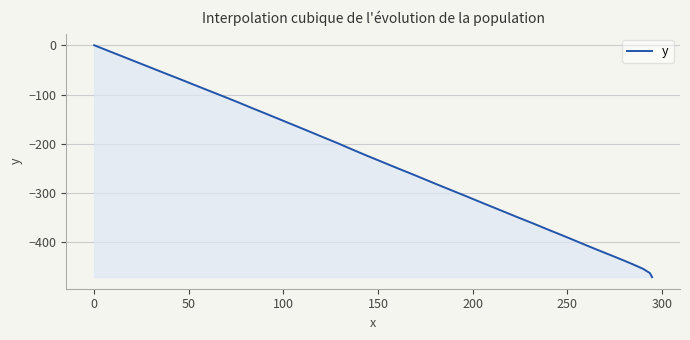

What is the minimum value shown in the chart?

-470.5